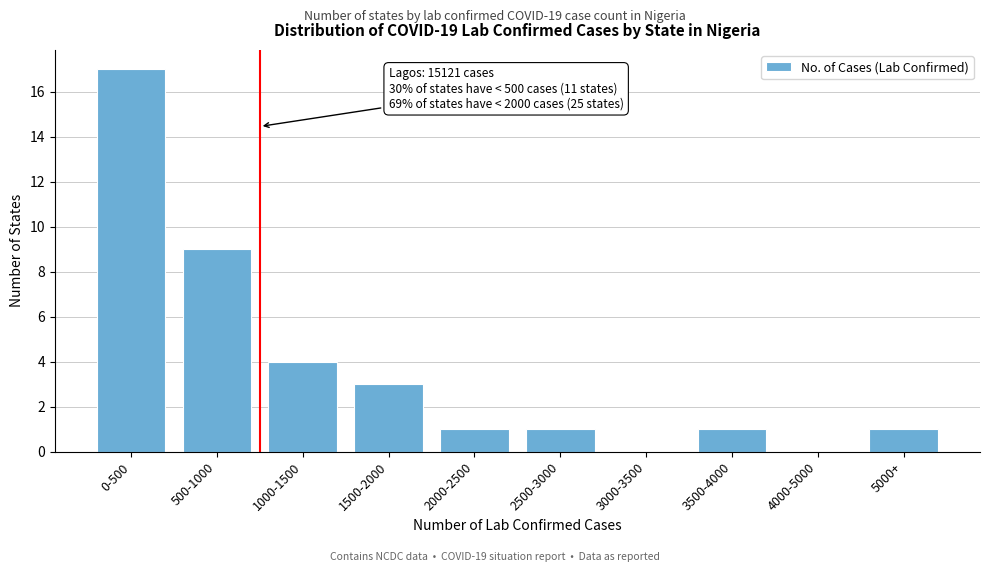

Reading left to right, transcribe all the data shown in this chart.

0-500=17	500-1000=9	1000-1500=4	1500-2000=3	2000-2500=1	2500-3000=1	3000-3500=0	3500-4000=1	4000-5000=0	5000+=1